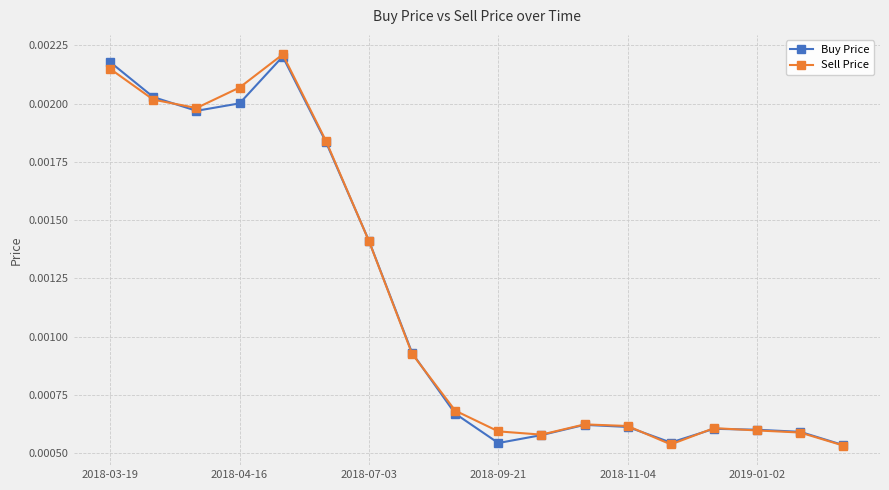

How many Sell Price values are between 0 and 1?

18